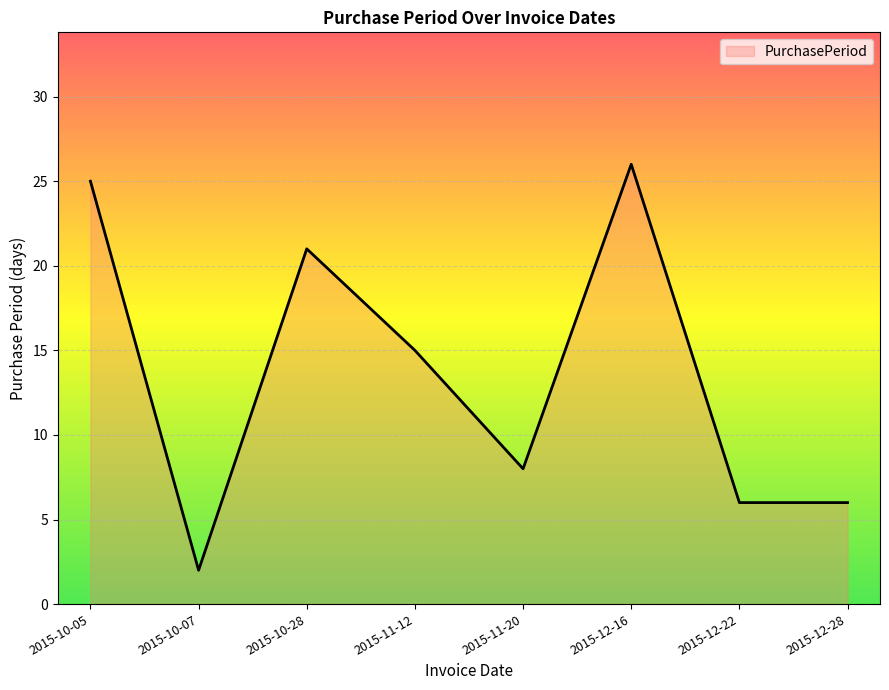

What position from the right is 2015-11-20?

4